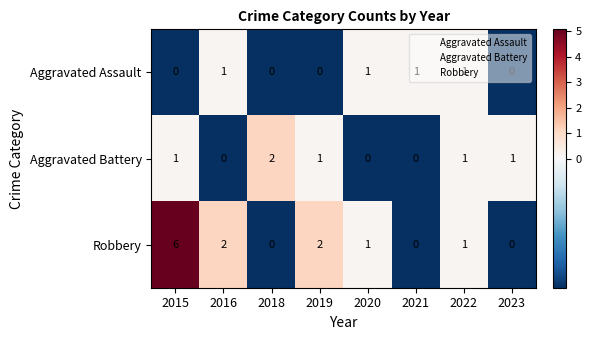

List the series in order of their overall mean, lowest first.

Aggravated Assault, Aggravated Battery, Robbery